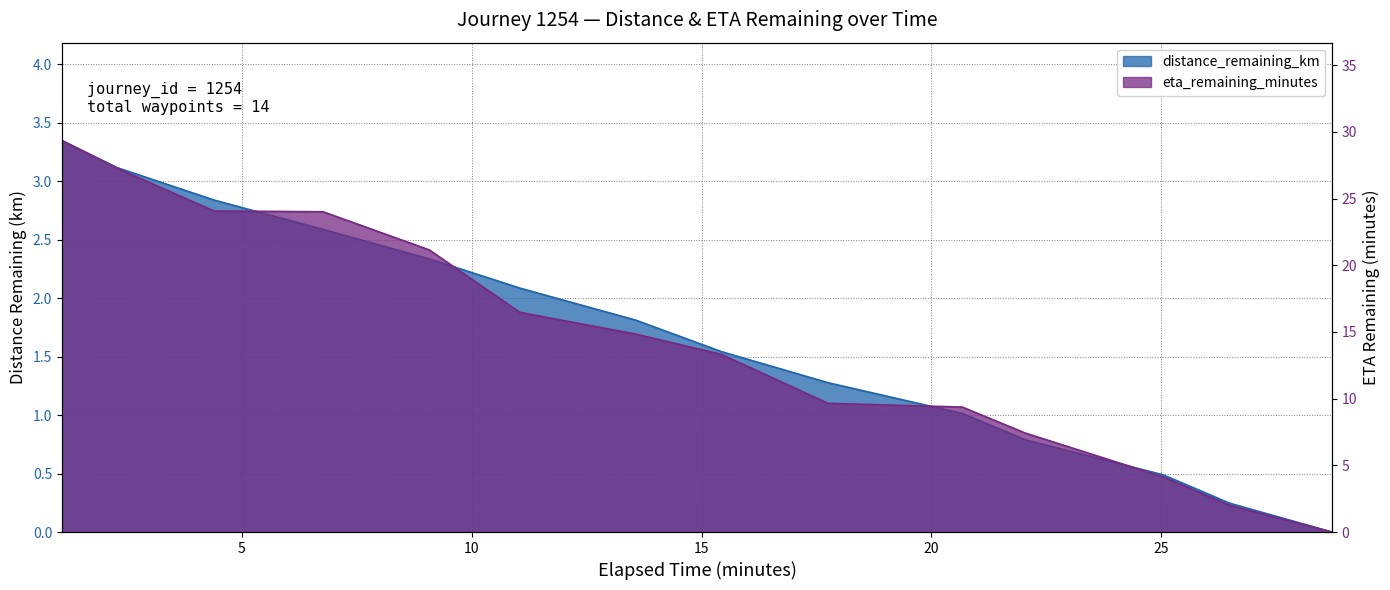

Where does the distance_remaining_km series first go above 1?

1.09